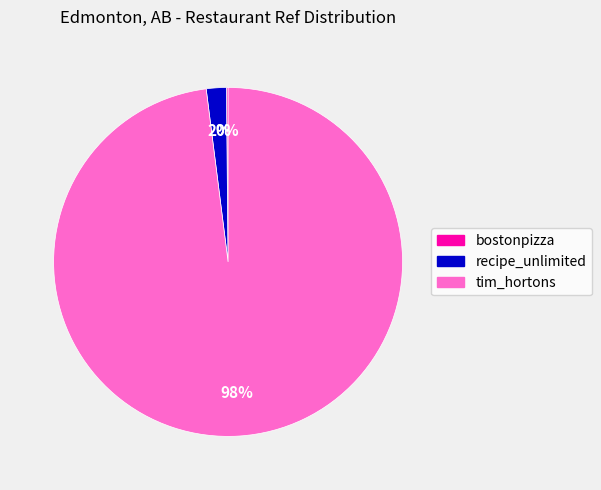

Which slice is the largest?

tim_hortons